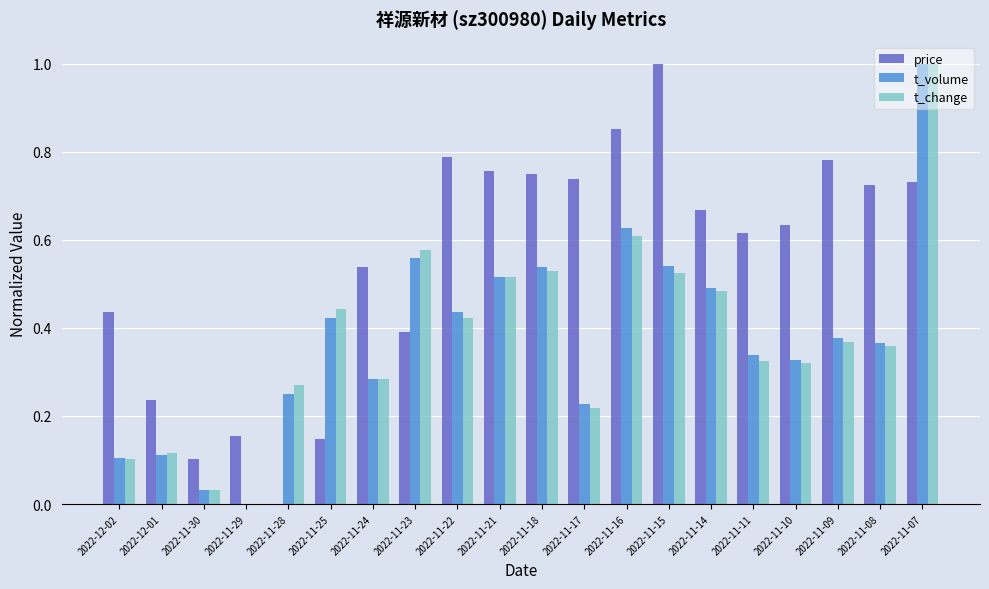

Are the bars grouped side by side (vs. stacked)?

Yes